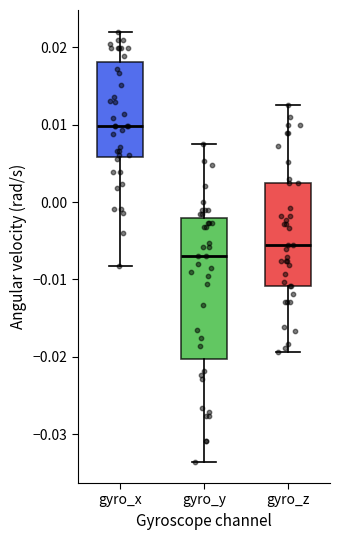

Which box is the tallest, from its lower edge to its upper edge?

gyro_y